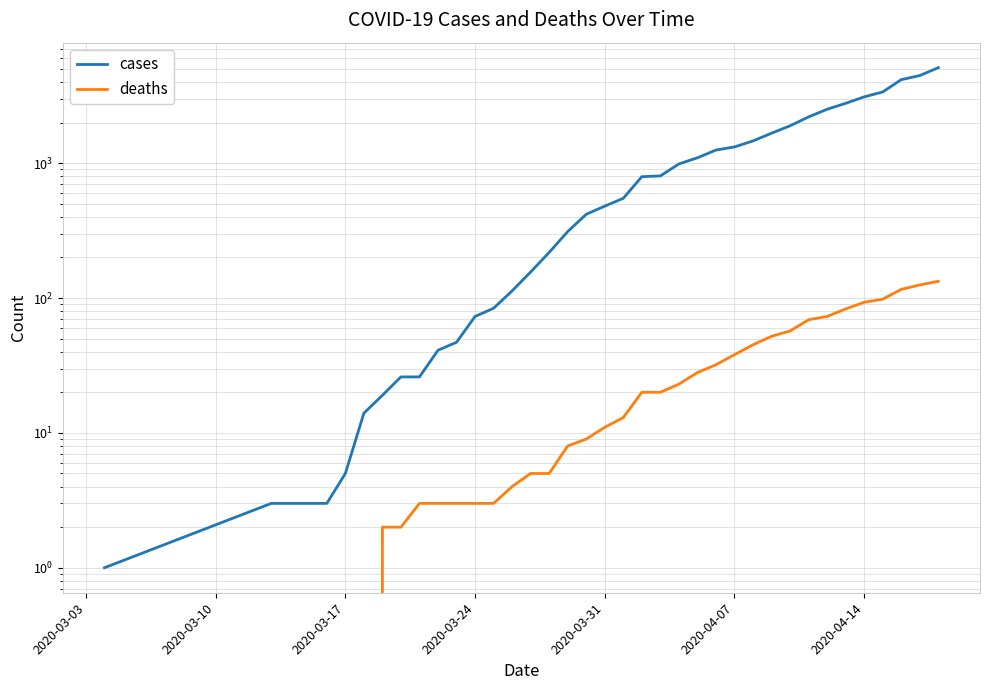

True or false: cases has a value of 237 at 2020-03-31.

False